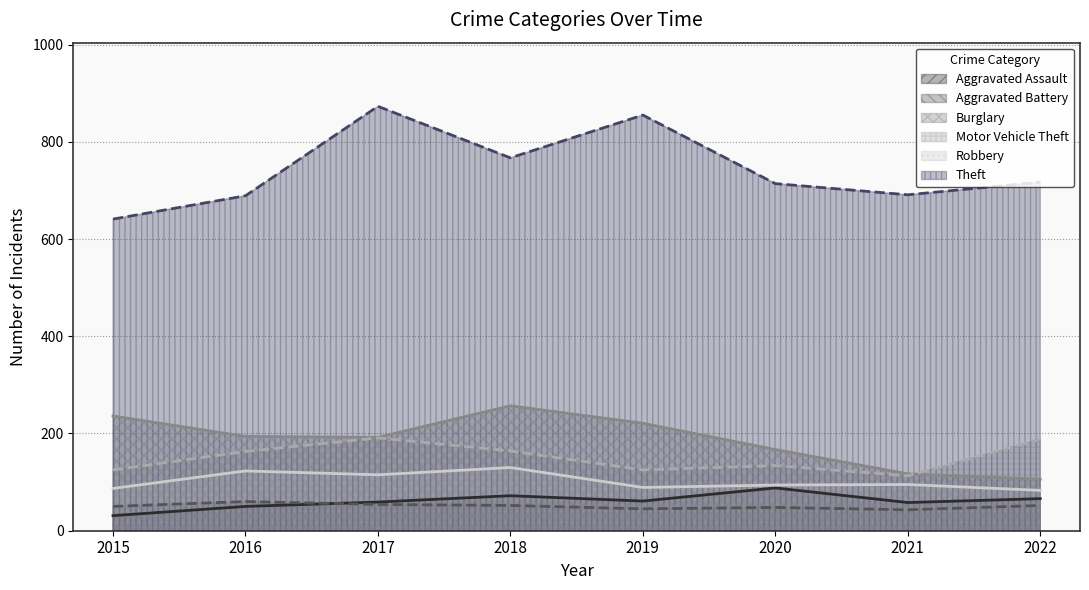

The value of Theft at 2016 is 689. True or false?

True